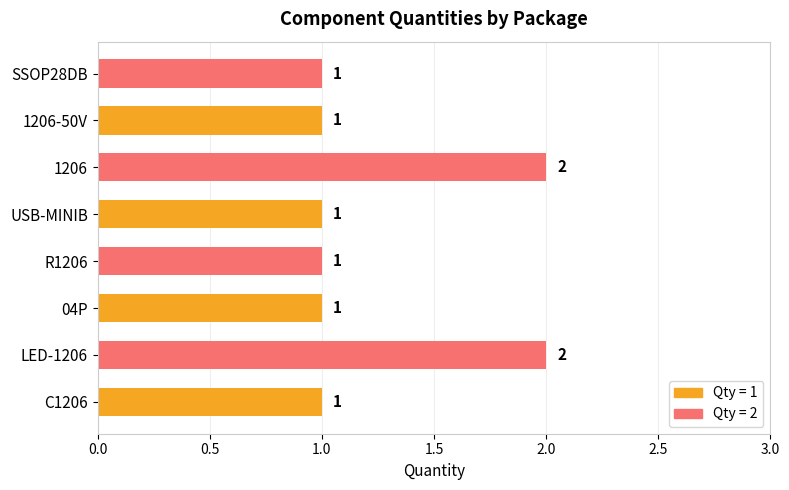

What is the sum of all values?

10